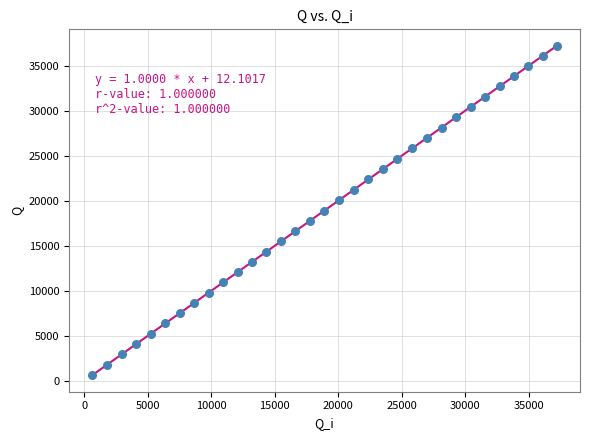

What is the range of Y values (max minus min)?

36578